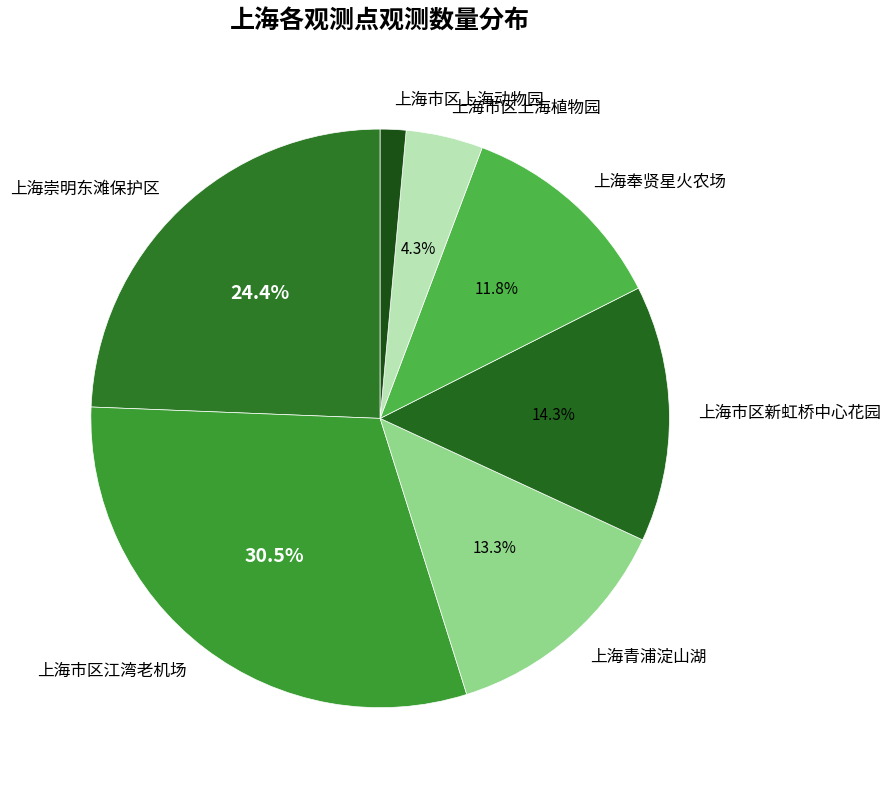

To the nearest percent, what percentage of the pie is 上海奉贤星火农场?

12%